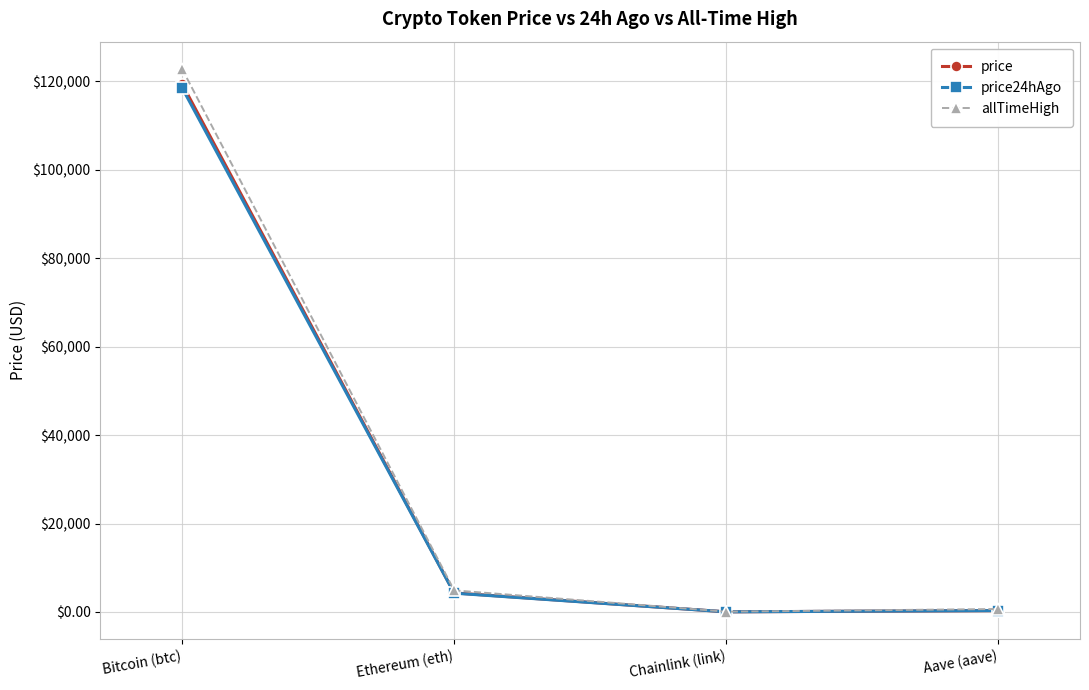

How many values in the price series are below 4299?

2